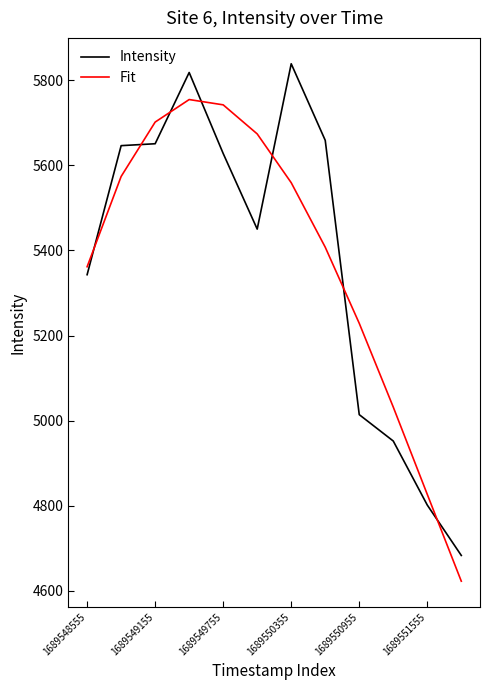

What is the maximum value shown in the chart?

5838.4